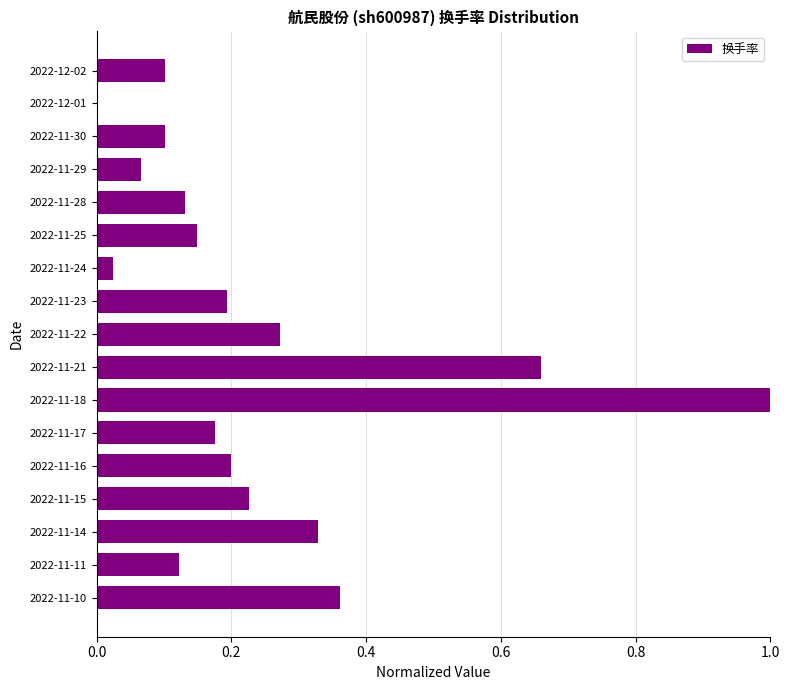

Is it true that the value at 2022-11-15 is 0.2?

True